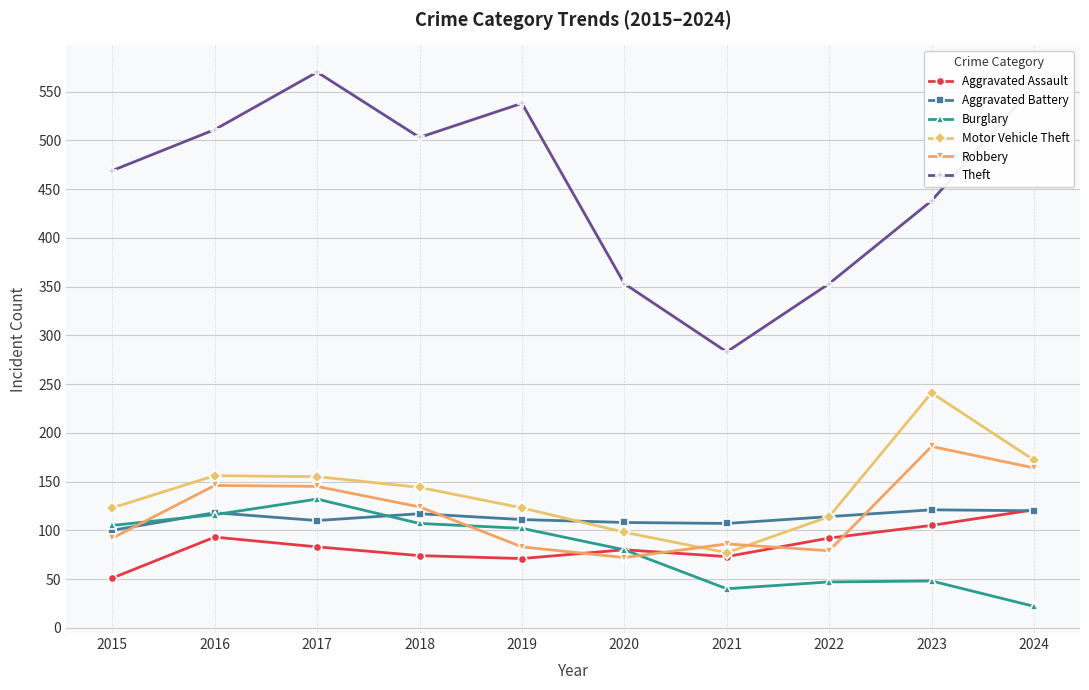

Which category has the highest value in the Burglary series?

2017